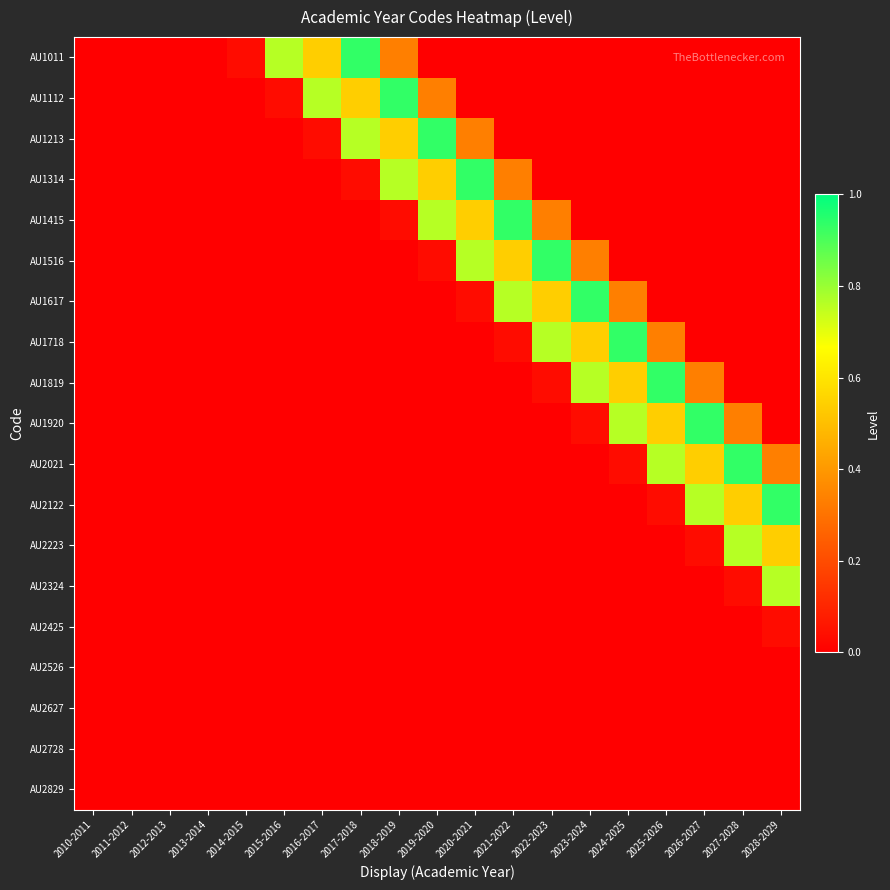

How many data points does each series have?

19